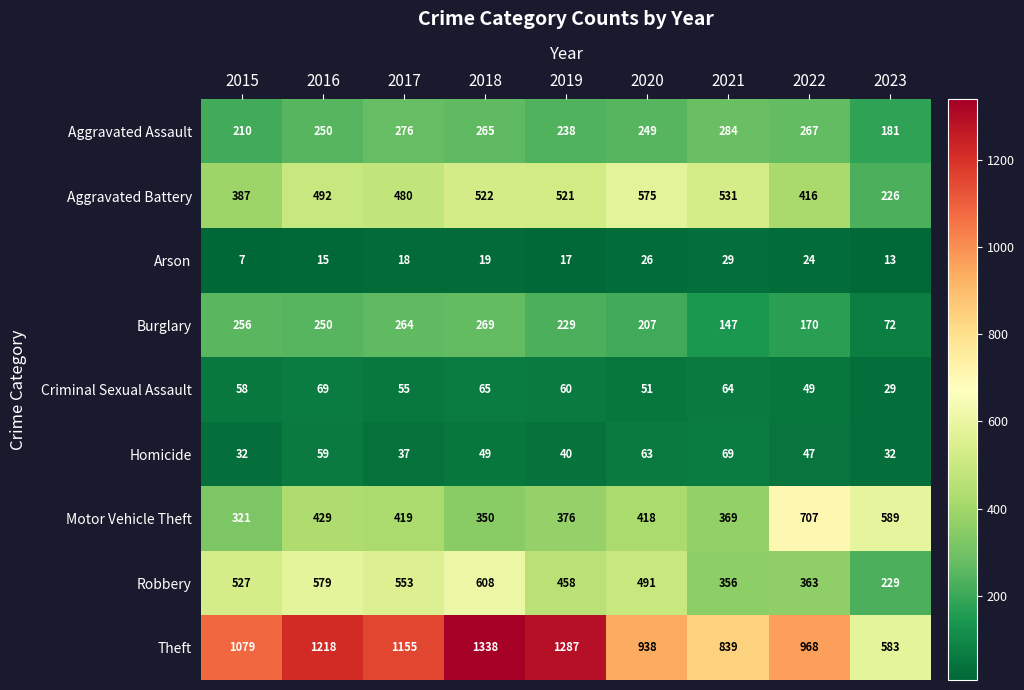

The value of Aggravated Battery at 2022 is 550. True or false?

False